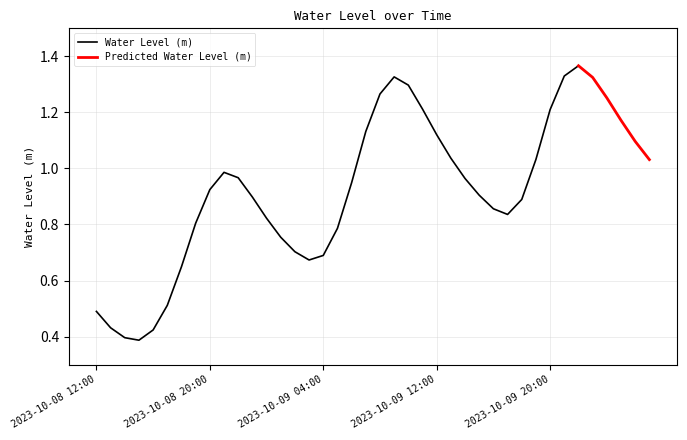

Reading right to left, what are all the values shown in this chart?

2023-10-10 03:00=1.0	2023-10-10 02:00=1.1	2023-10-10 01:00=1.2	2023-10-10 00:00=1.3	2023-10-09 23:00=1.3	2023-10-09 22:00=1.4	2023-10-09 21:00=1.3	2023-10-09 20:00=1.2	2023-10-09 19:00=1.0	2023-10-09 18:00=0.9	2023-10-09 17:00=0.8	2023-10-09 16:00=0.9	2023-10-09 15:00=0.9	2023-10-09 14:00=1.0	2023-10-09 13:00=1.0	2023-10-09 12:00=1.1	2023-10-09 11:00=1.2	2023-10-09 10:00=1.3	2023-10-09 09:00=1.3	2023-10-09 08:00=1.3	2023-10-09 07:00=1.1	2023-10-09 06:00=0.9	2023-10-09 05:00=0.8	2023-10-09 04:00=0.7	2023-10-09 03:00=0.7	2023-10-09 02:00=0.7	2023-10-09 01:00=0.8	2023-10-09 00:00=0.8	2023-10-08 23:00=0.9	2023-10-08 22:00=1.0	2023-10-08 21:00=1.0	2023-10-08 20:00=0.9	2023-10-08 19:00=0.8	2023-10-08 18:00=0.6	2023-10-08 17:00=0.5	2023-10-08 16:00=0.4	2023-10-08 15:00=0.4	2023-10-08 14:00=0.4	2023-10-08 13:00=0.4	2023-10-08 12:00=0.5